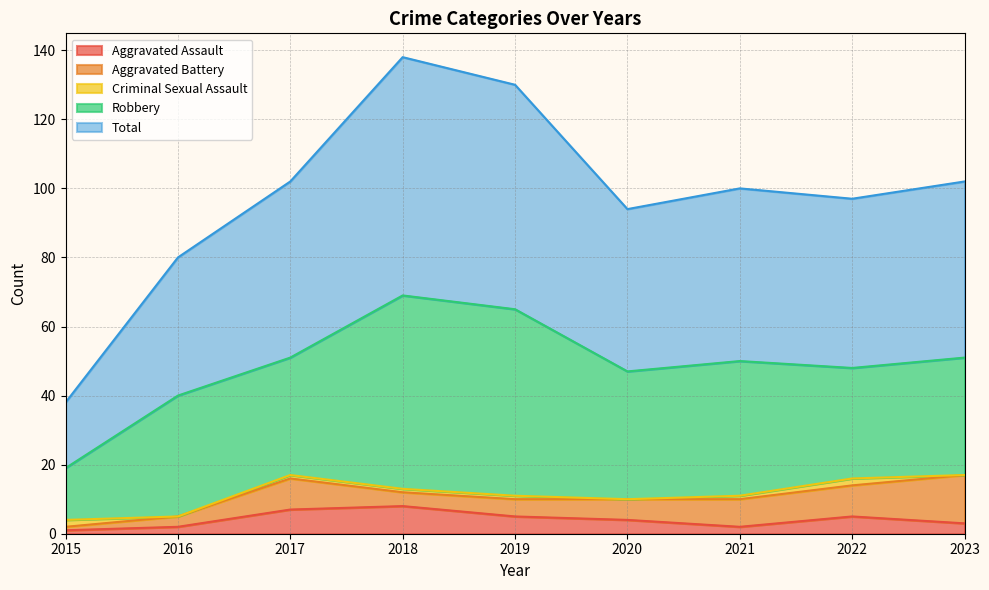

Which series changed the most between 2015 and 2023?

Total